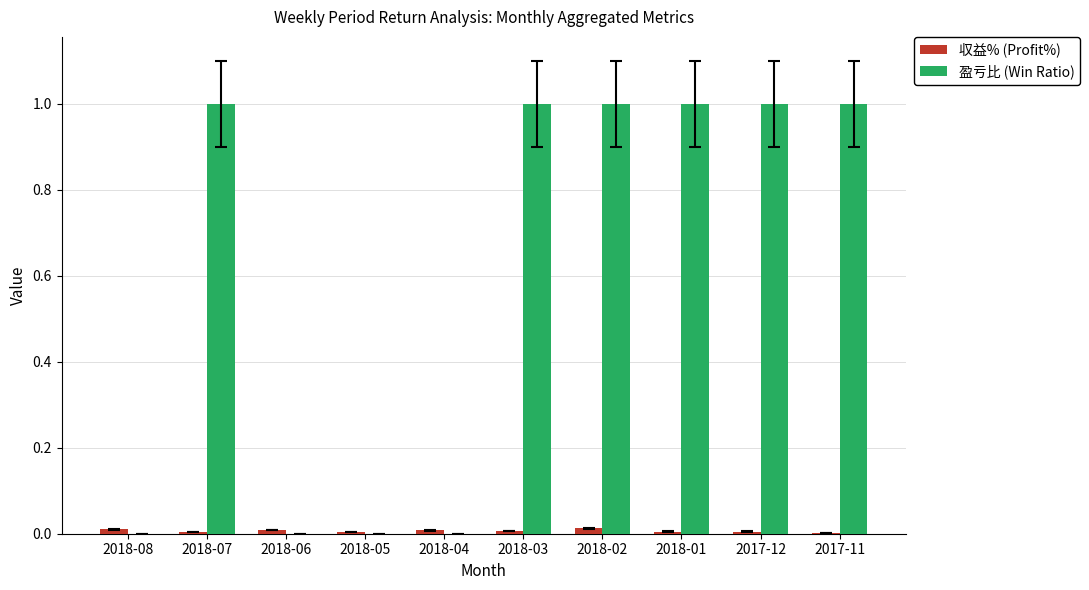

Which series has the largest total across all categories?

盈亏比 (Win Ratio)